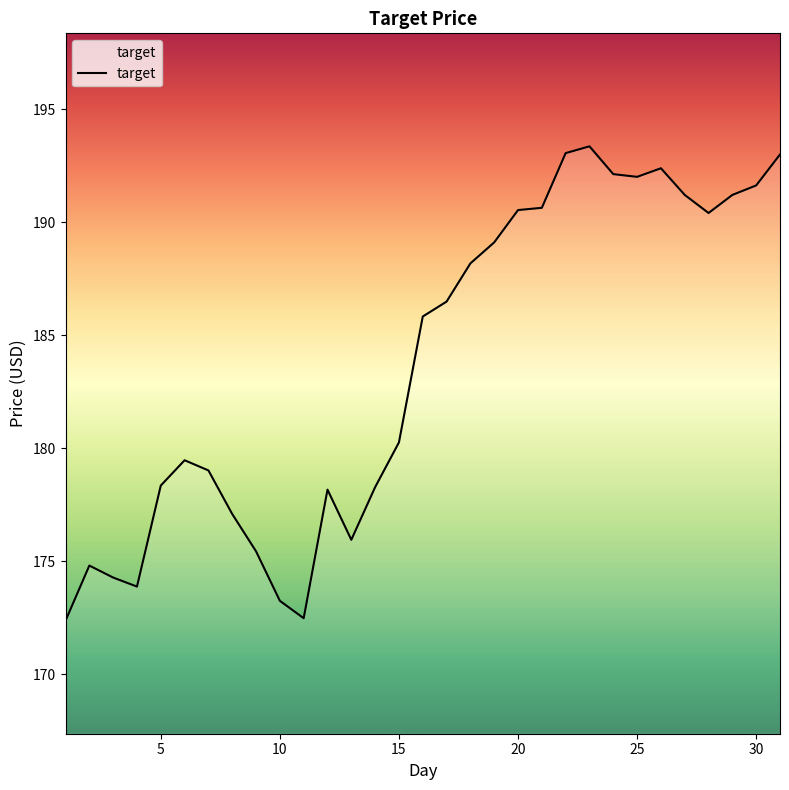

What is the maximum value shown in the chart?

193.4